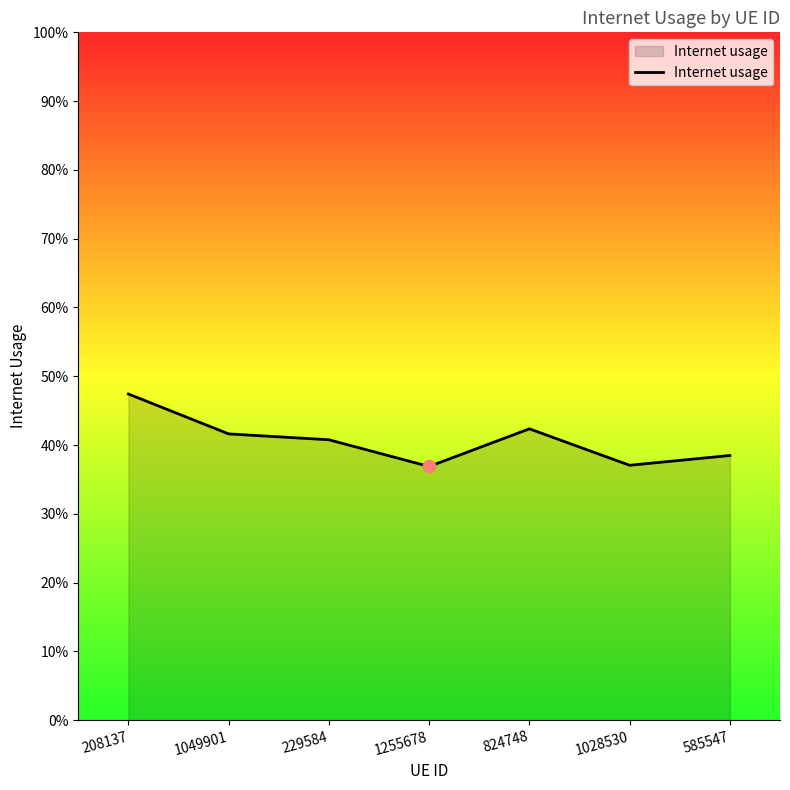

Between 585547 and 208137, which is larger?

208137